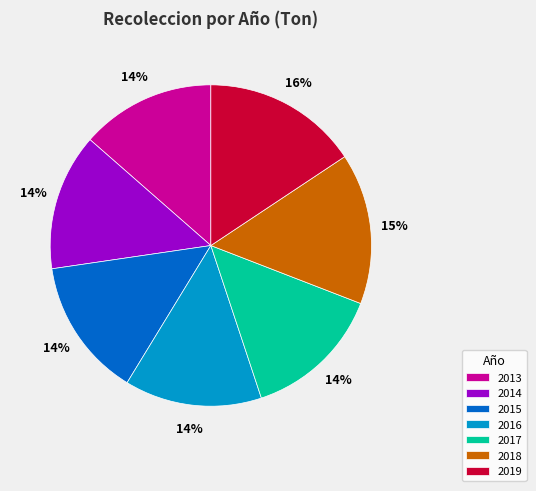

Is the sum of 2015 and 2018 greater than half?

No